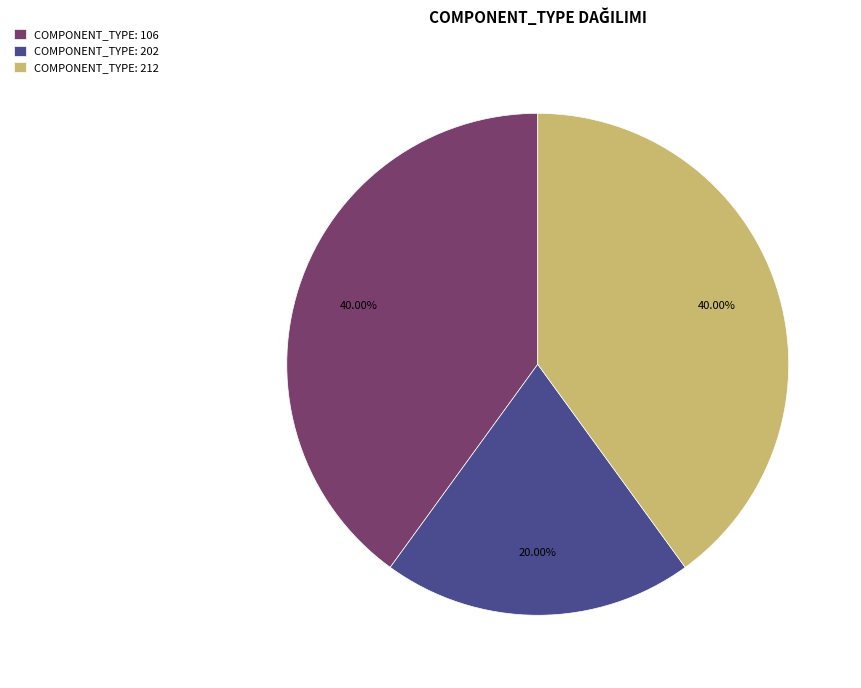

What is the ratio of the value at COMPONENT_TYPE: 202 to the value at COMPONENT_TYPE: 212?

0.5